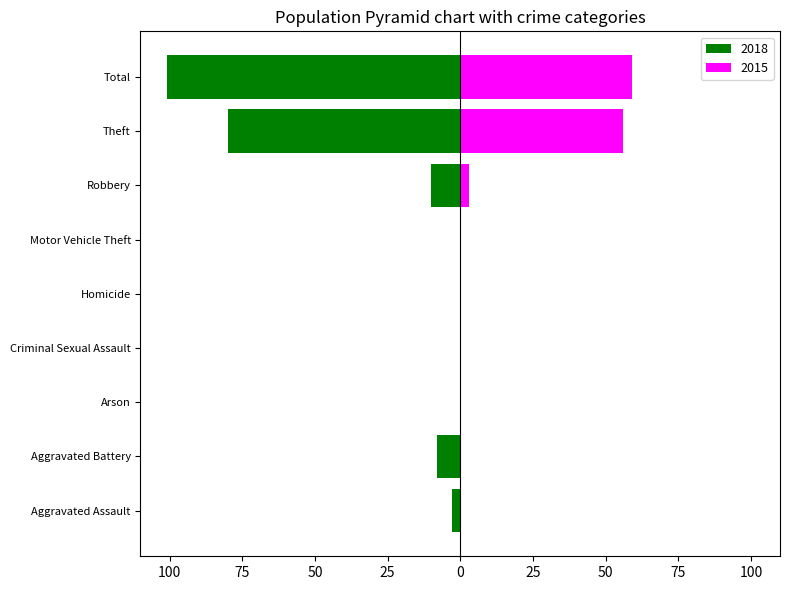

How many data points in 2018 are less than -3?

4